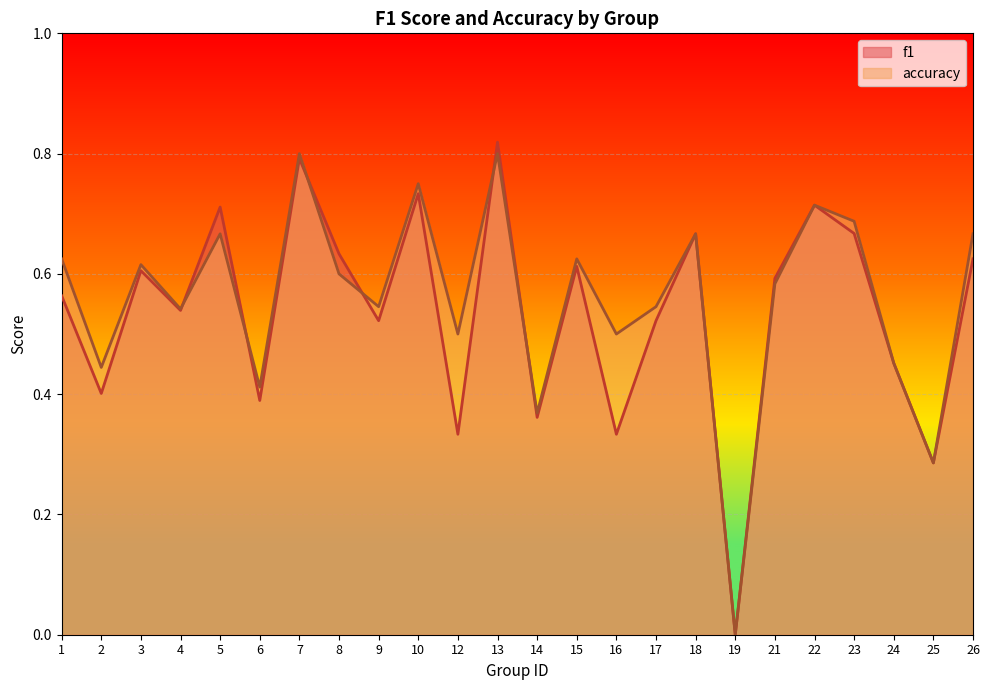

Does the chart display data point markers on the line(s)?

No